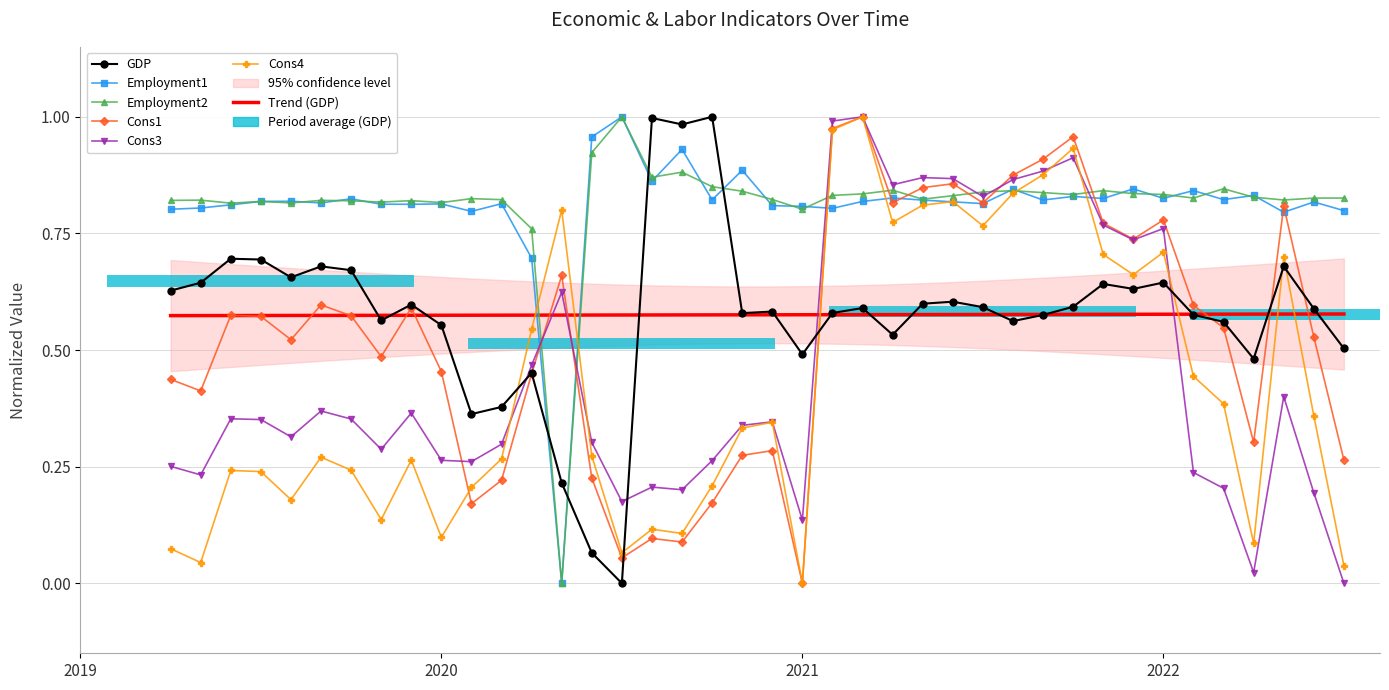

List the labels in order of GDP value, smallest first.

2020-06, 2020-05, 2020-04, 2020-01, 2020-02, 2020-03, 2022-03, 2020-12, 2022-06, 2021-03, 2019-12, 2022-02, 2021-07, 2019-10, 2021-08, 2022-01, 2020-10, 2021-01, 2020-11, 2022-05, 2021-02, 2021-06, 2021-09, 2019-11, 2021-04, 2021-05, 2019-03, 2021-11, 2021-10, 2019-04, 2021-12, 2019-07, 2019-09, 2019-08, 2022-04, 2019-06, 2019-05, 2020-08, 2020-07, 2020-09